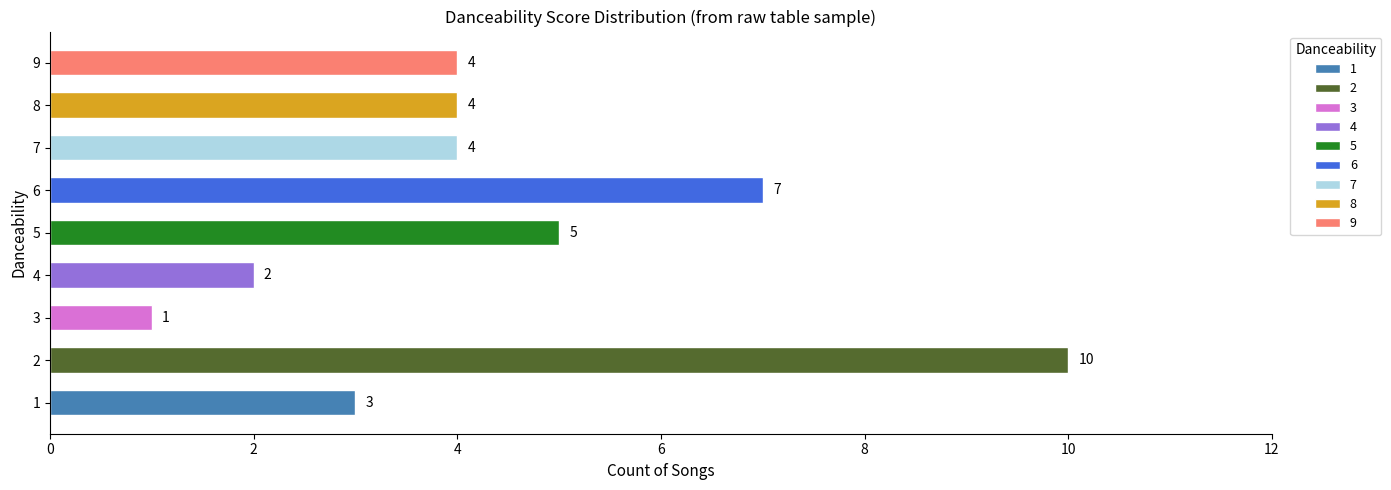

The chart shows a value of 7 at 7. True or false?

False